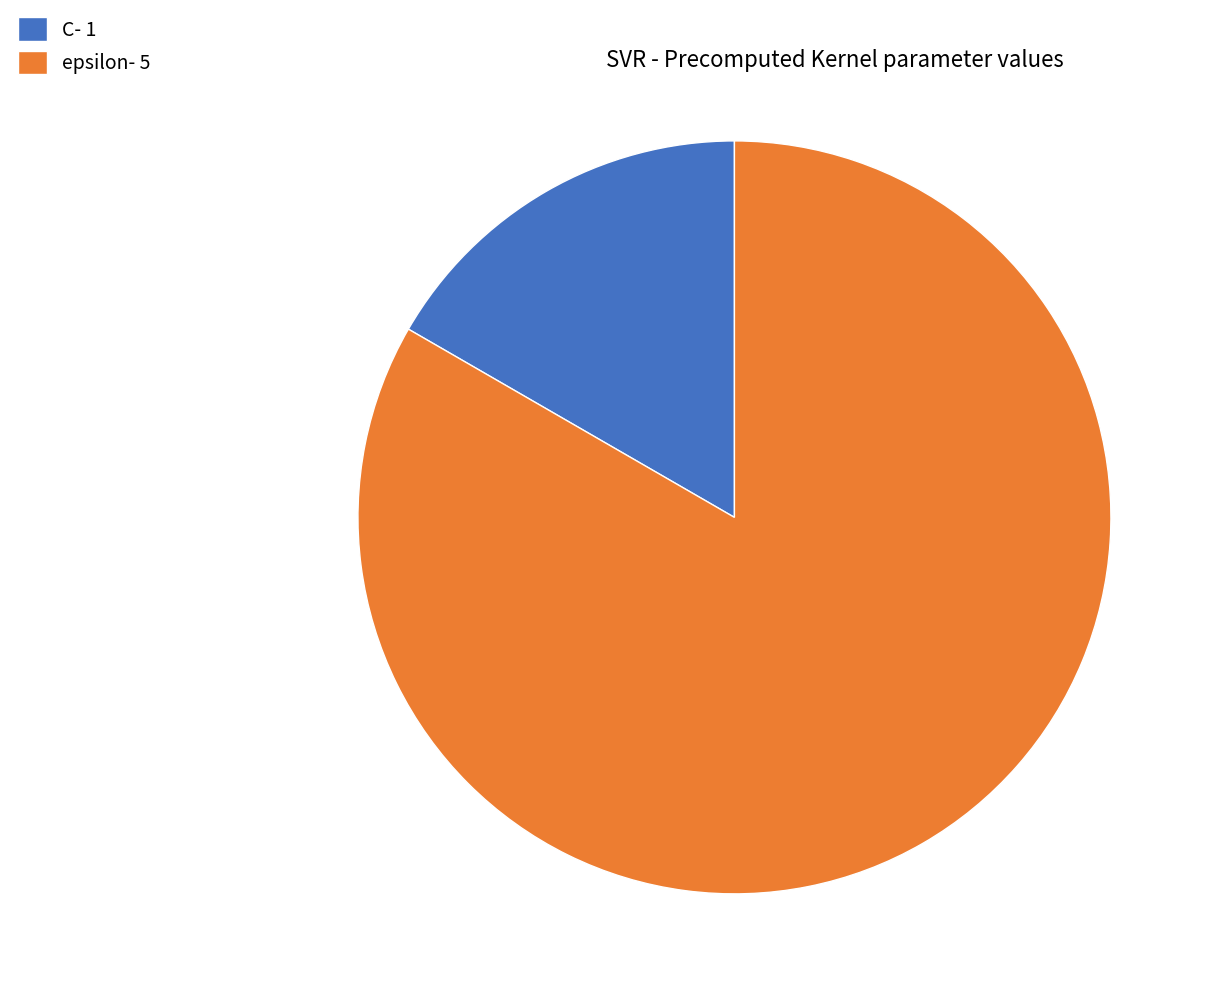

Which category has the biggest portion of the pie?

epsilon